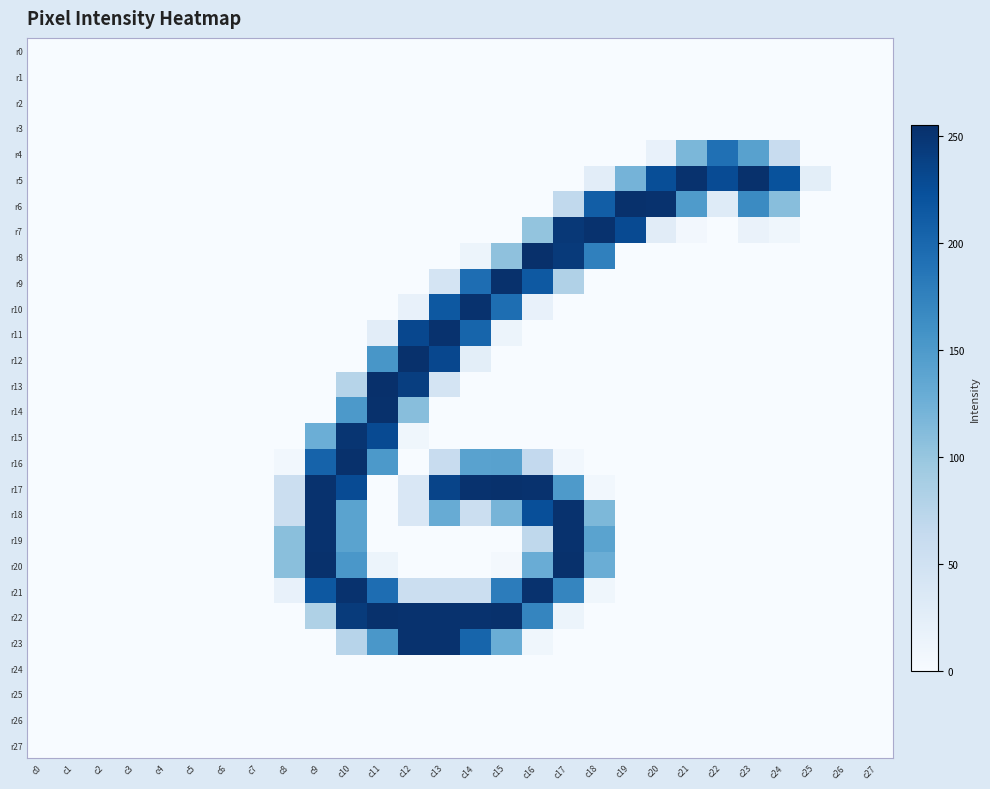

Count the number of data series in this chart.

28